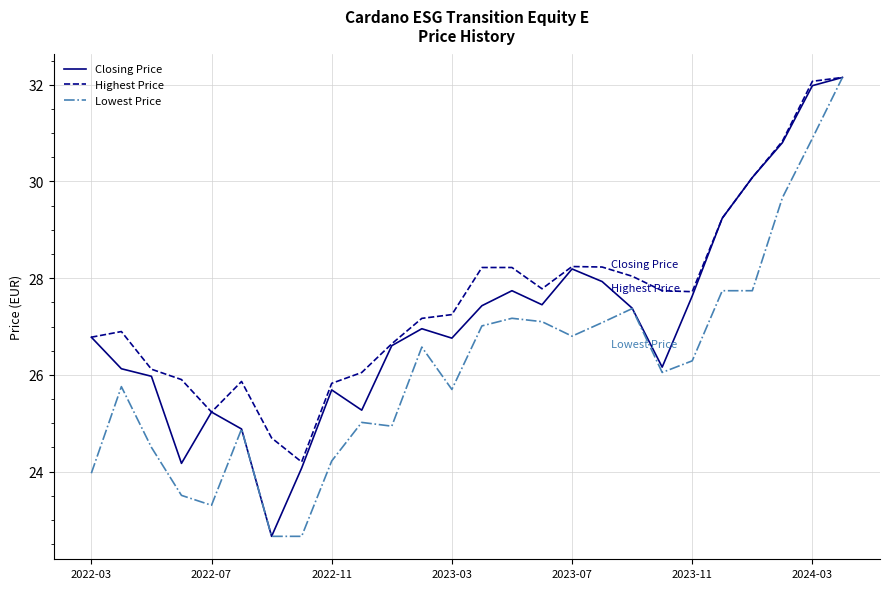

What is the smallest value displayed?

22.7